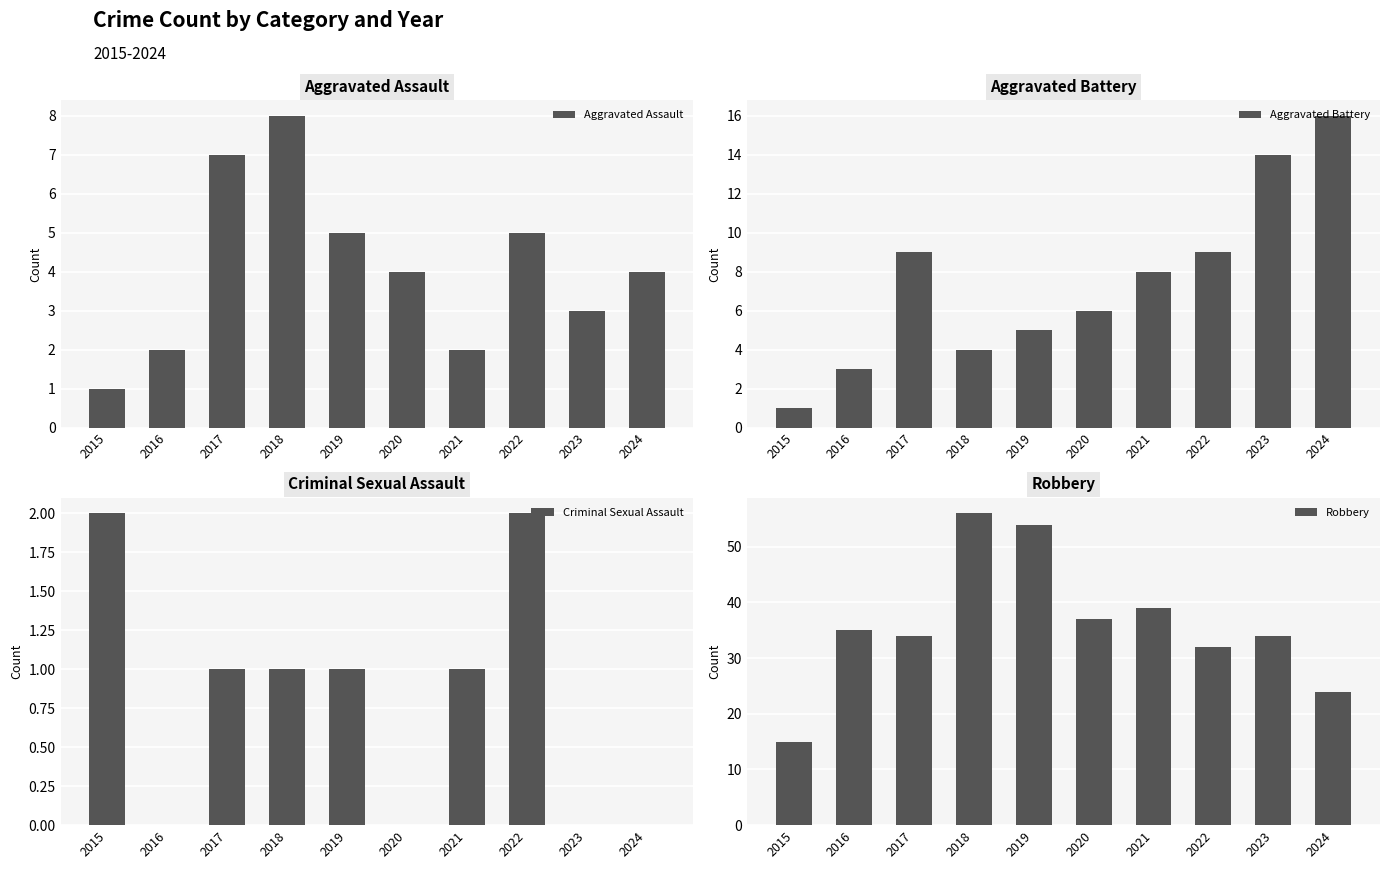

Which series has the largest total across all categories?

Robbery